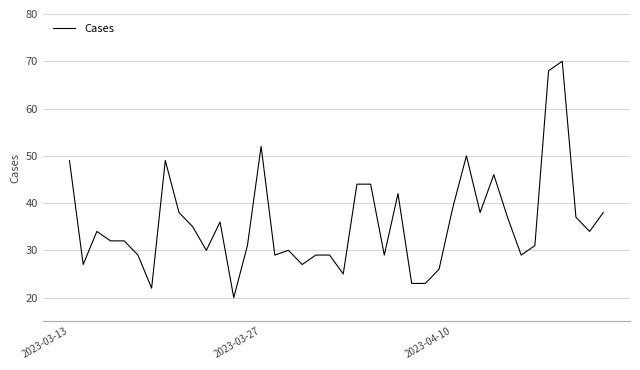

What is the difference between the maximum and minimum values?

50